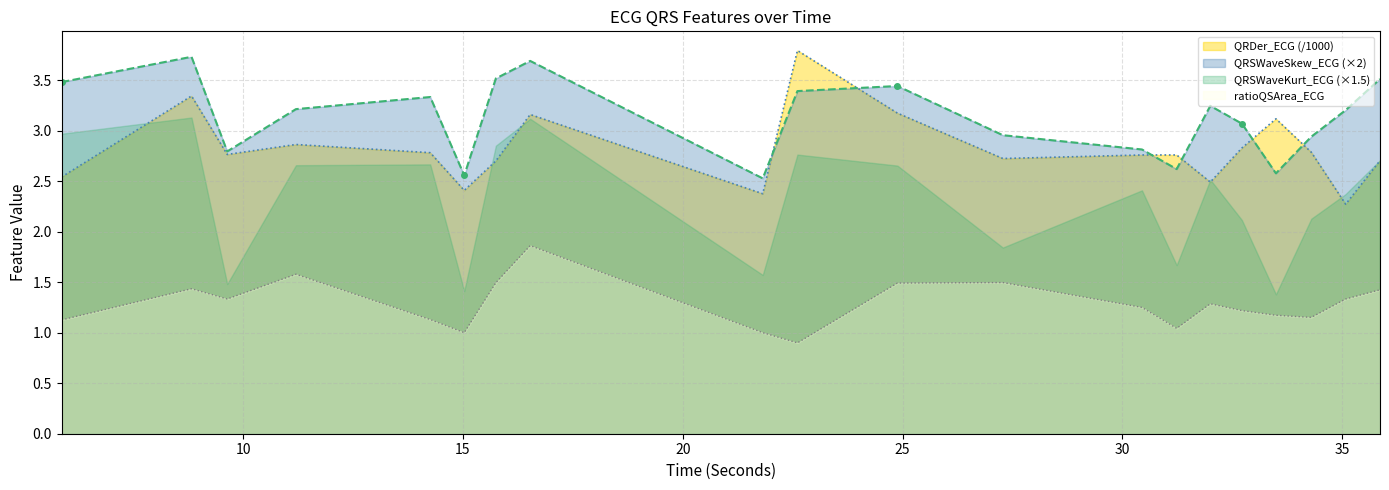

Is the value of QRDer_ECG at 15.03125 greater than the value of QRSWaveSkew_ECG at 11.203125?

No